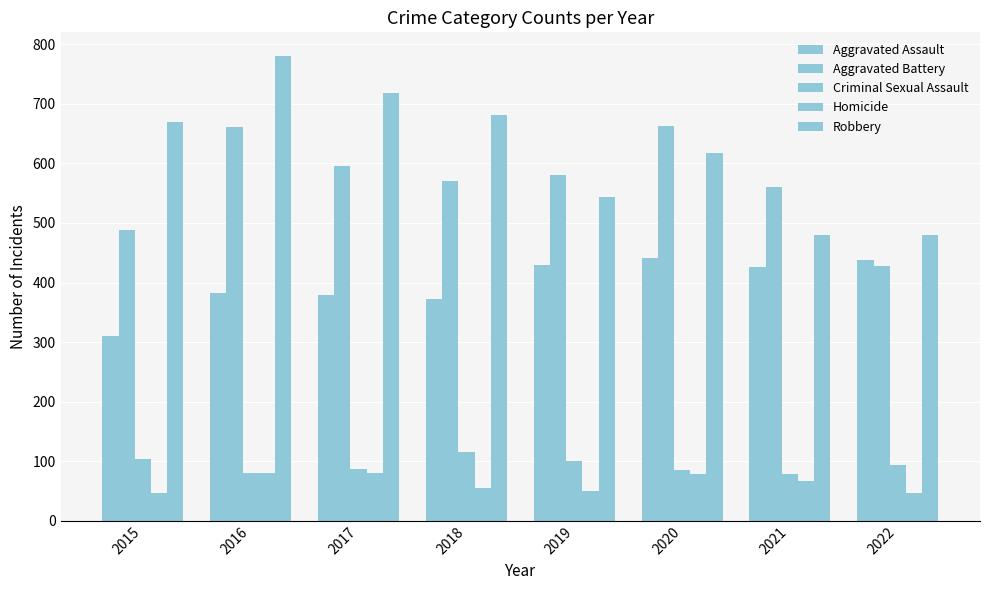

At which label does Homicide reach its peak?

2016